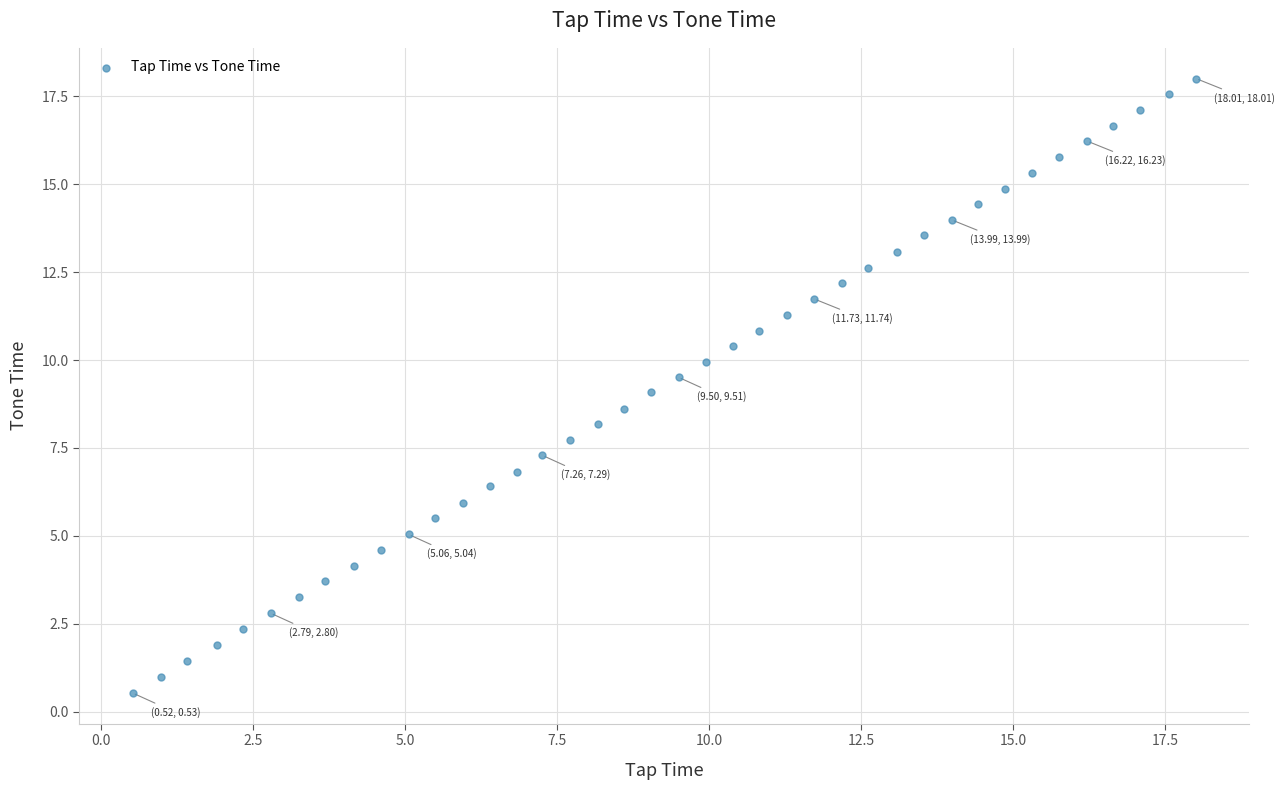

What is the range of Y values (max minus min)?

17.5